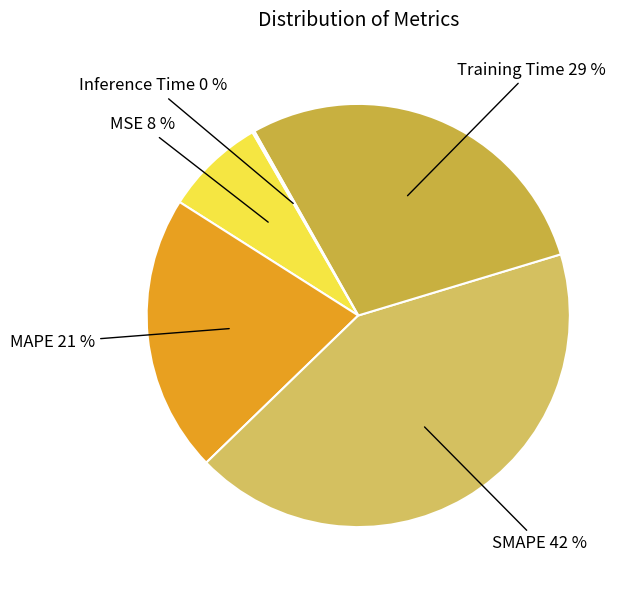

How many segments does this pie chart have?

5